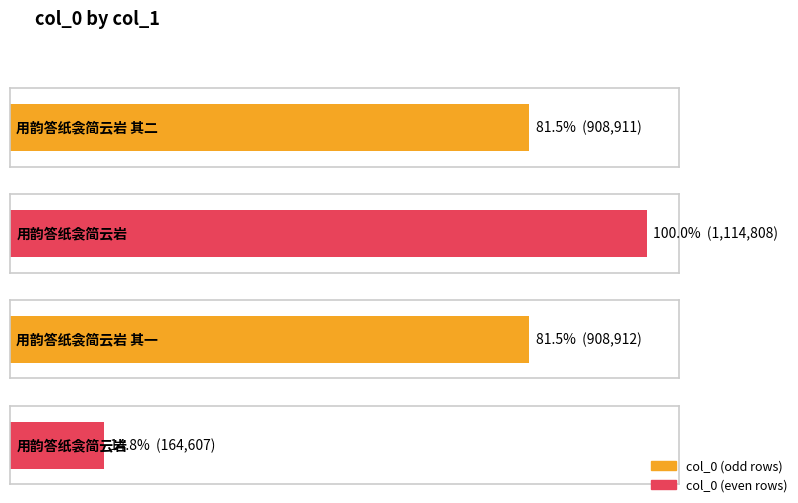

List the labels in order of value, smallest first.

用韵答纸衾简云岩, 用韵答纸衾简云岩 其二, 用韵答纸衾简云岩 其一, 用韵答纸衾简云岩